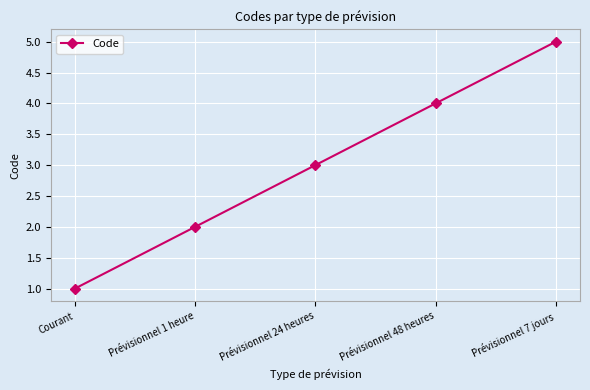

True or false: the data shows 1 at Courant.

True